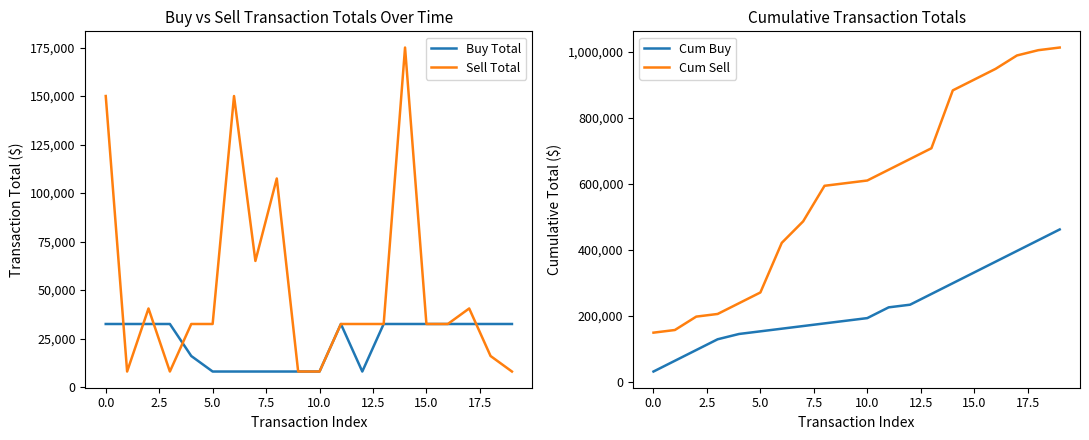

What is the highest value of the Cum Buy series?

462001